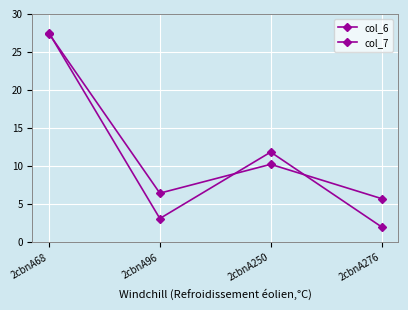

The col_7 series shows 27.5 at 2cbnA68. True or false?

True